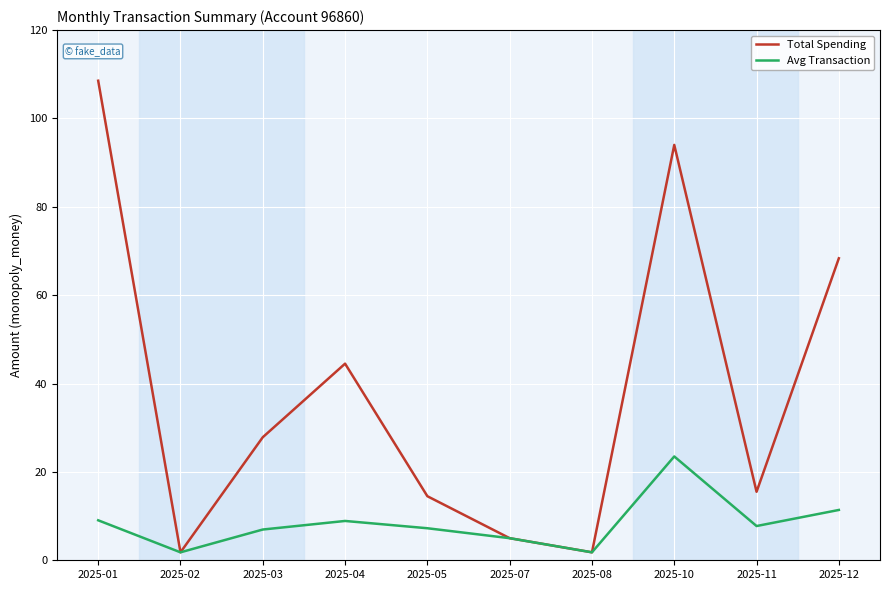

The Avg Transaction series shows 23.5 at 2025-10. True or false?

True